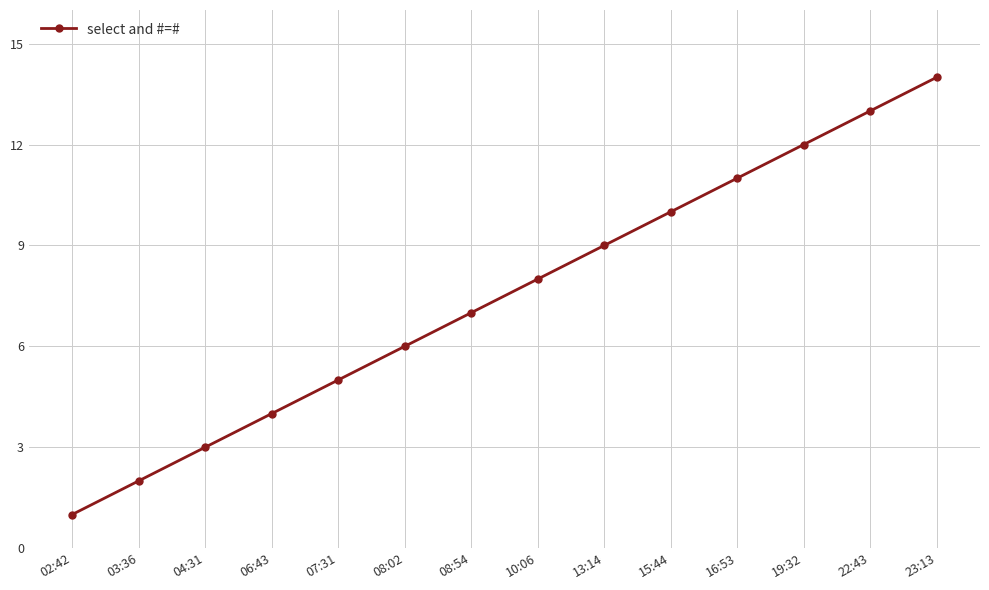

How many lines are shown in the chart?

1